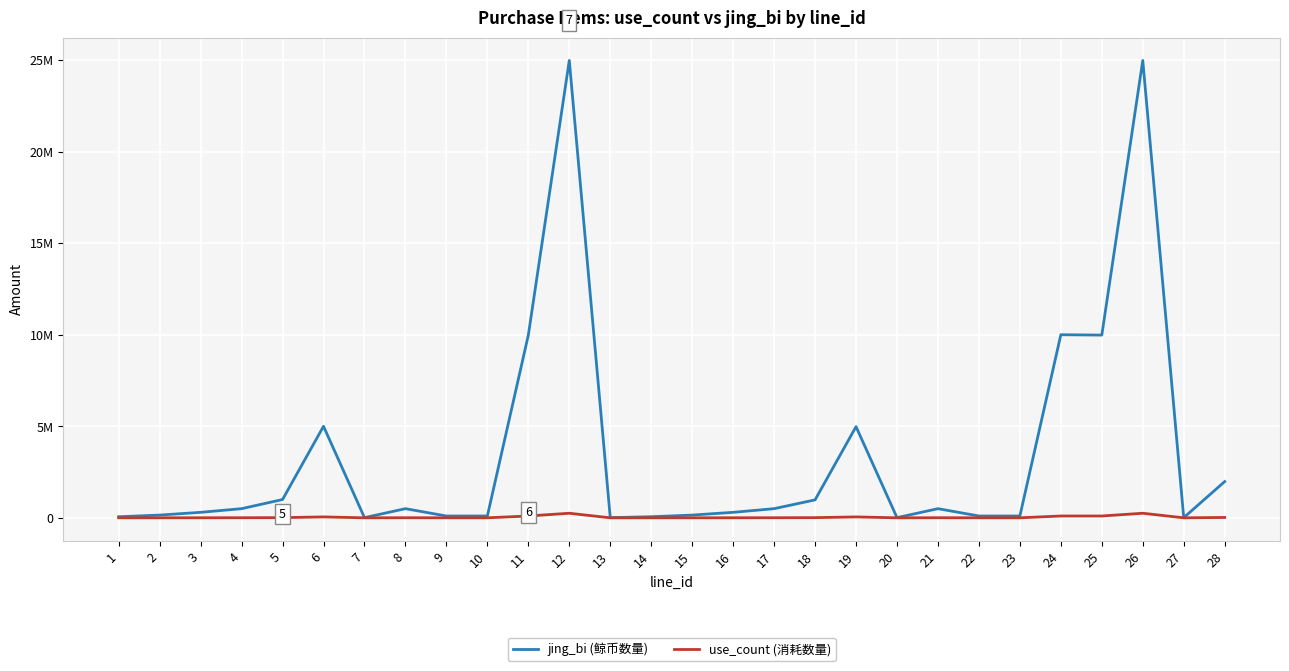

Does the chart have visible grid lines?

Yes